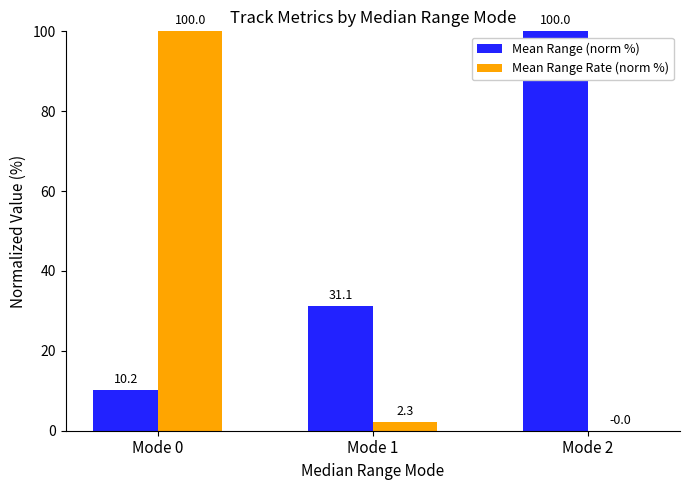

What is the maximum value shown in the chart?

100.0